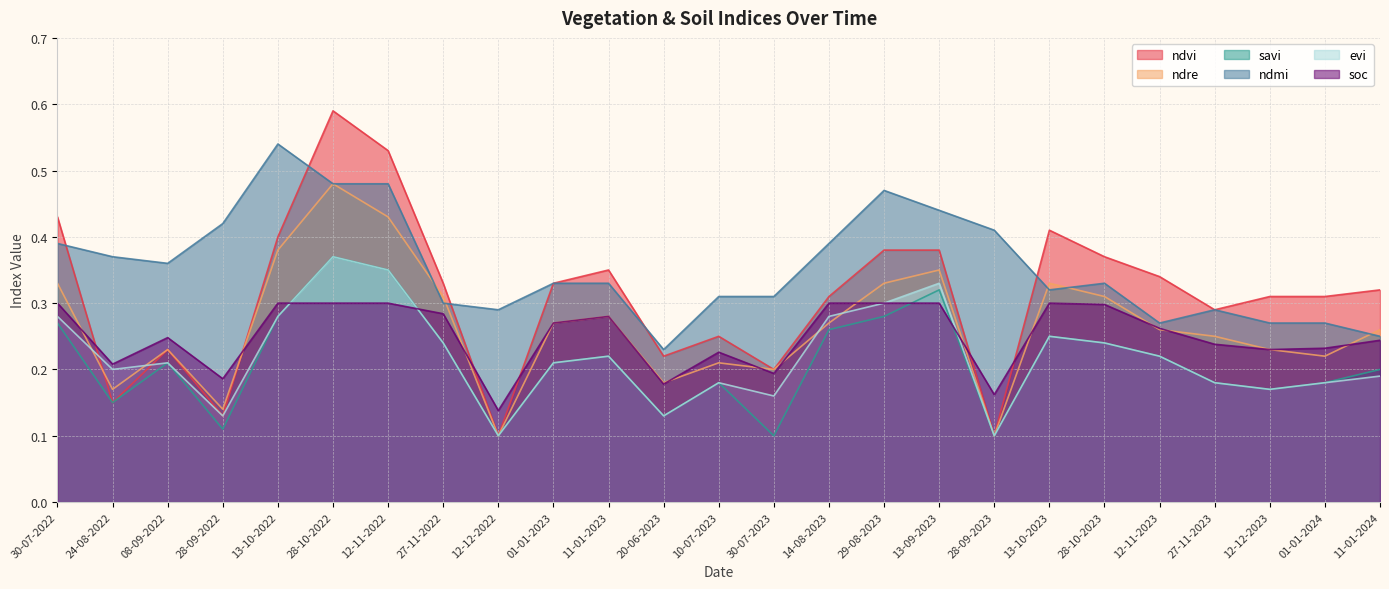

What is the smallest value displayed?

0.1